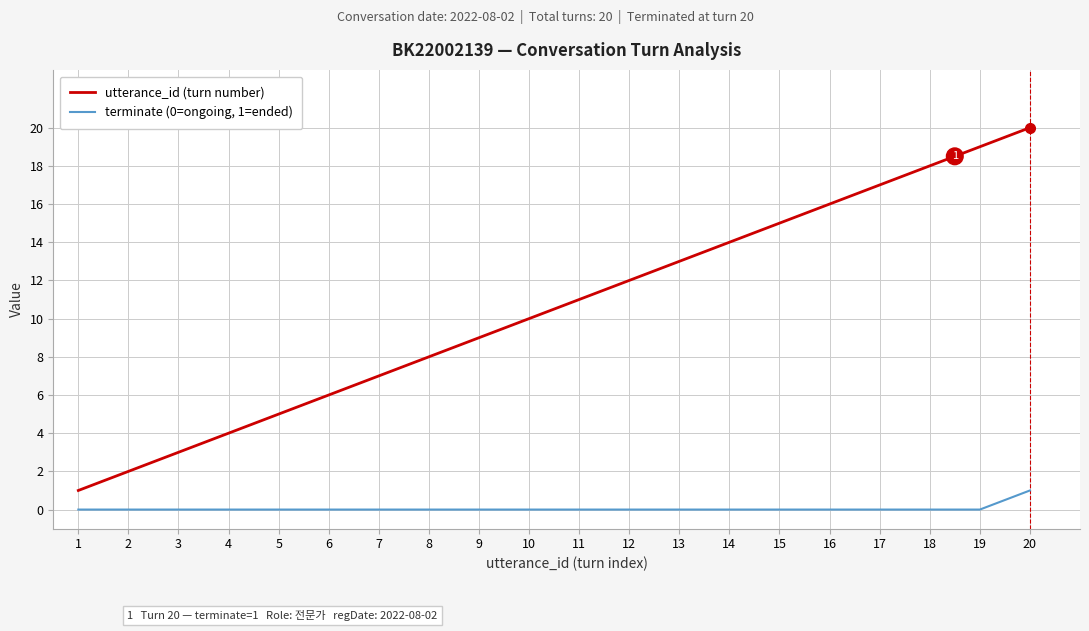

True or false: utterance_id (turn number) and terminate (0=ongoing, 1=ended) cross at least once.

False